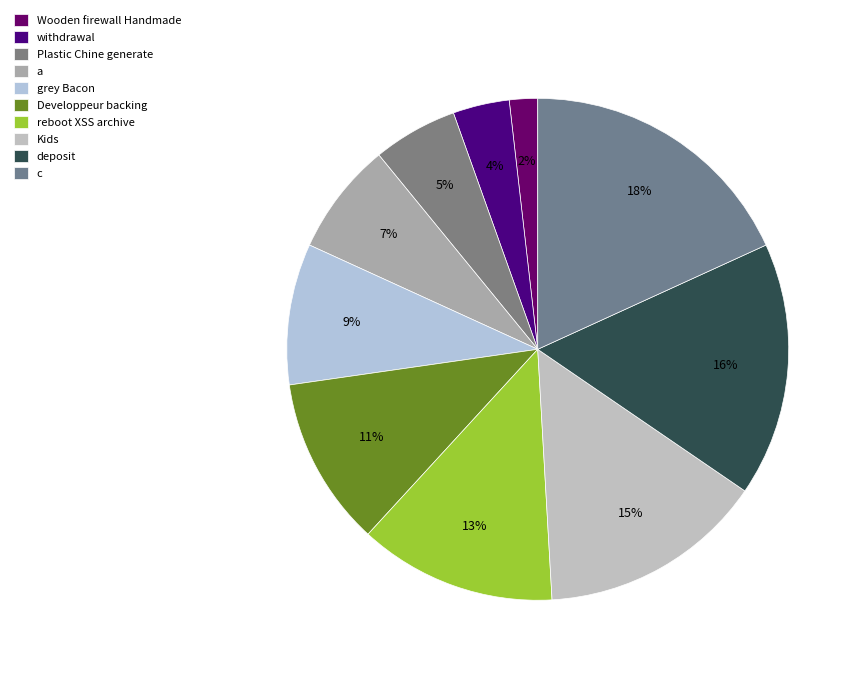

To the nearest percent, what is the difference between the largest and smallest slice percentages?

16%